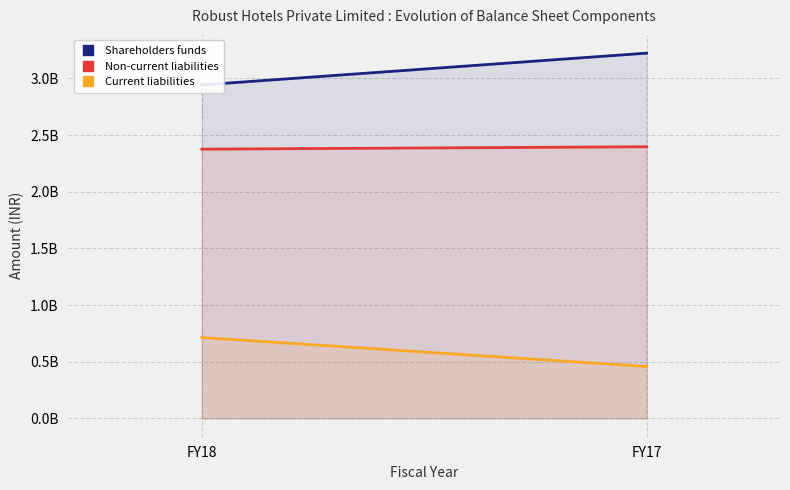

What is the difference between the maximum and minimum values in the Current liabilities series?

255698887